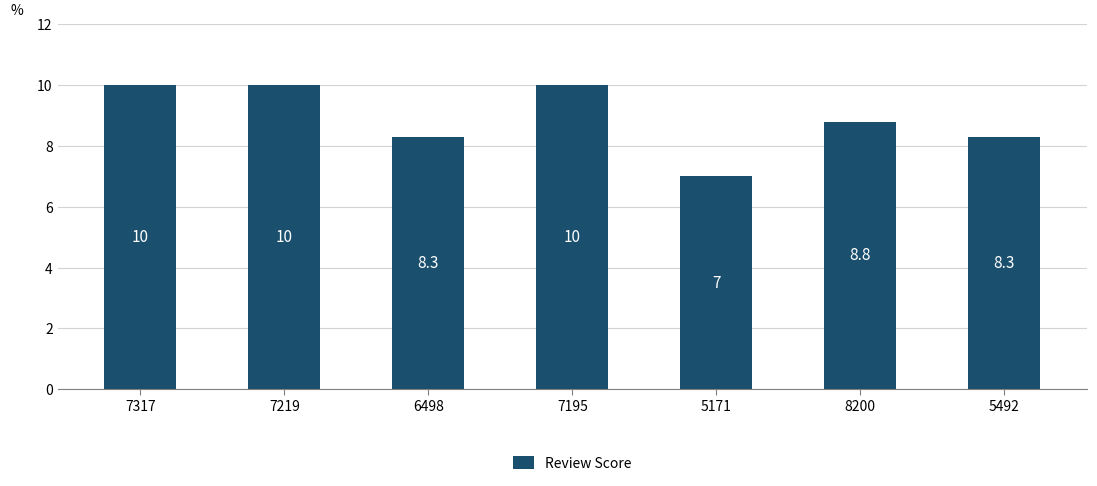

What is the approximate value at 7195?

10.0